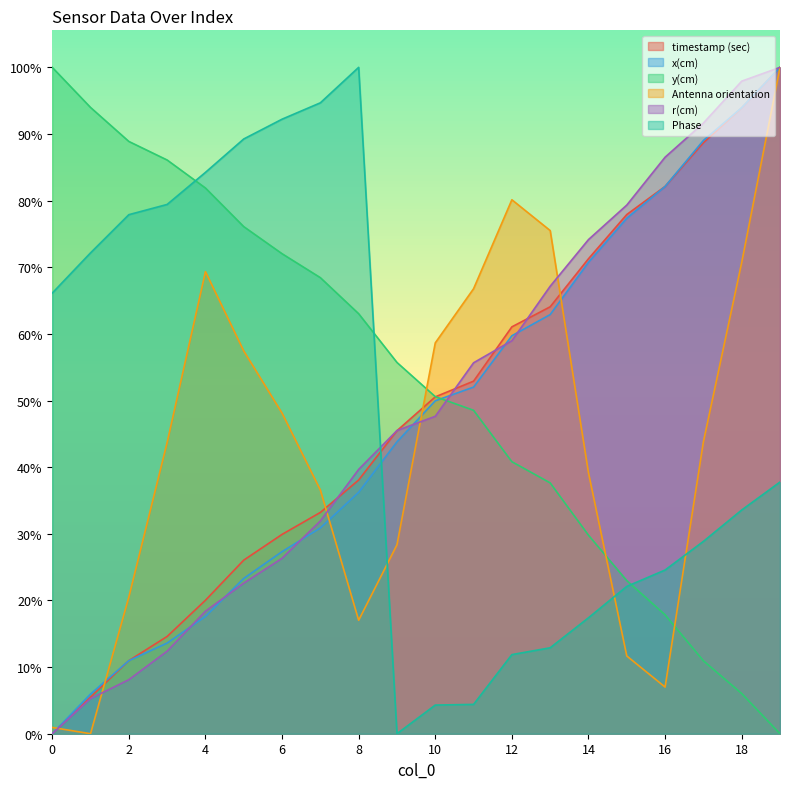

What is the sum of all y(cm) values?

94.6